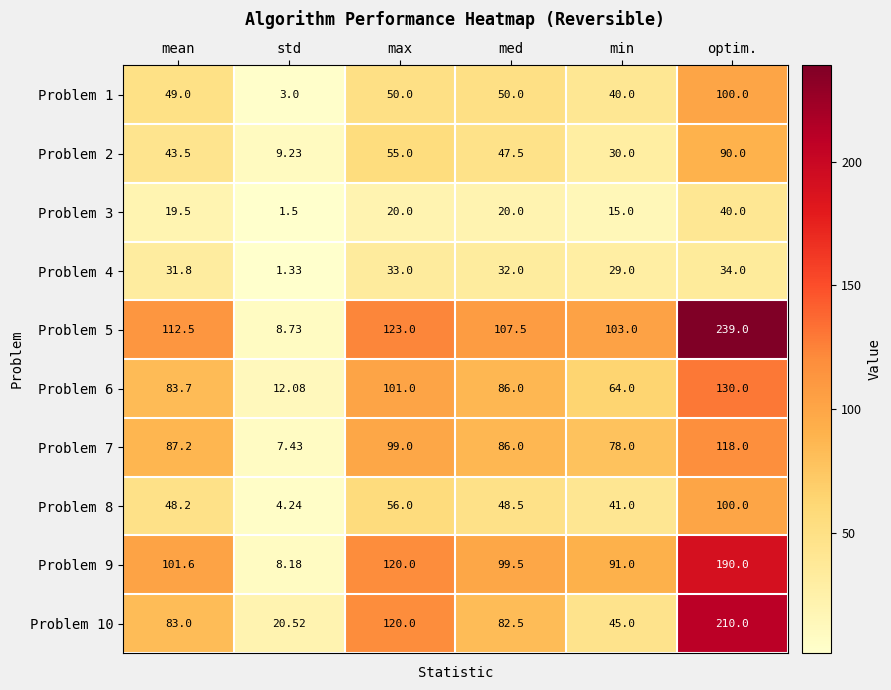

Which label corresponds to the smallest value in the chart?

std